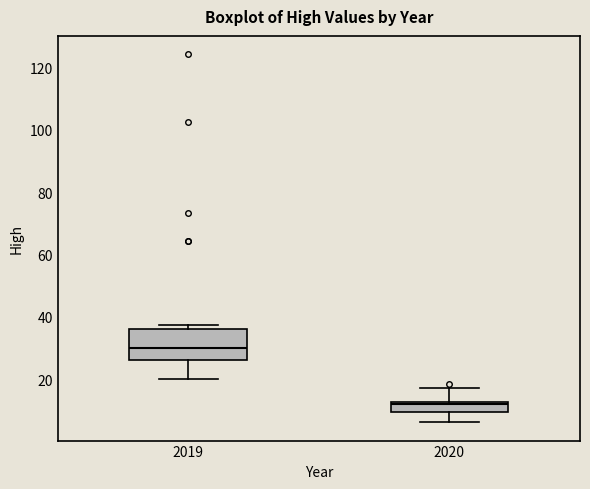

Reading left to right, read every box against the y-axis: the position of its median line, the range the box covers, and the ends of its whiskers. The values are not printed on the chart, so give them approximately, as read against the axis.

2019: median 30, box 26 to 36, whiskers 20 to 38
2020: median 12 (just below the box's upper edge), box 10 to 12, whiskers 6 to 18